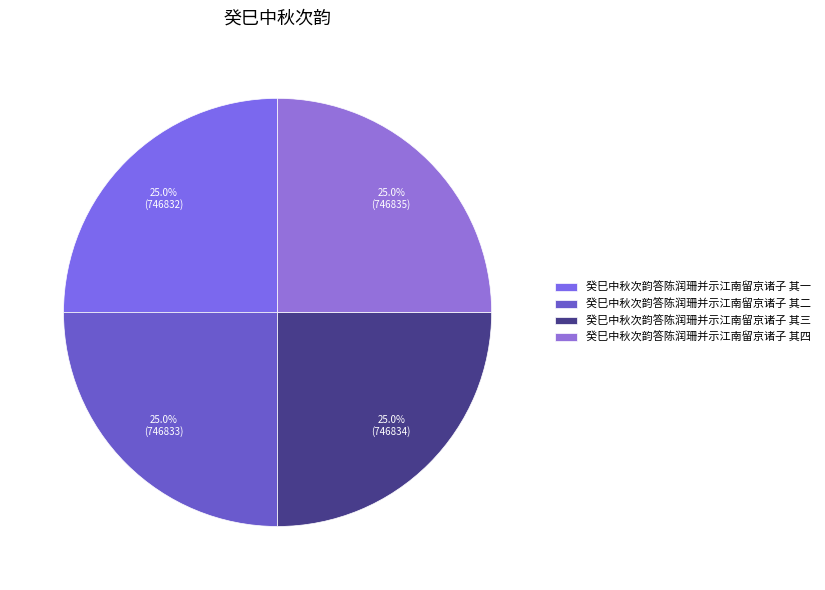

How much of the chart is everything except 癸巳中秋次韵答陈润珊并示江南留京诸子 其一?

75.0%